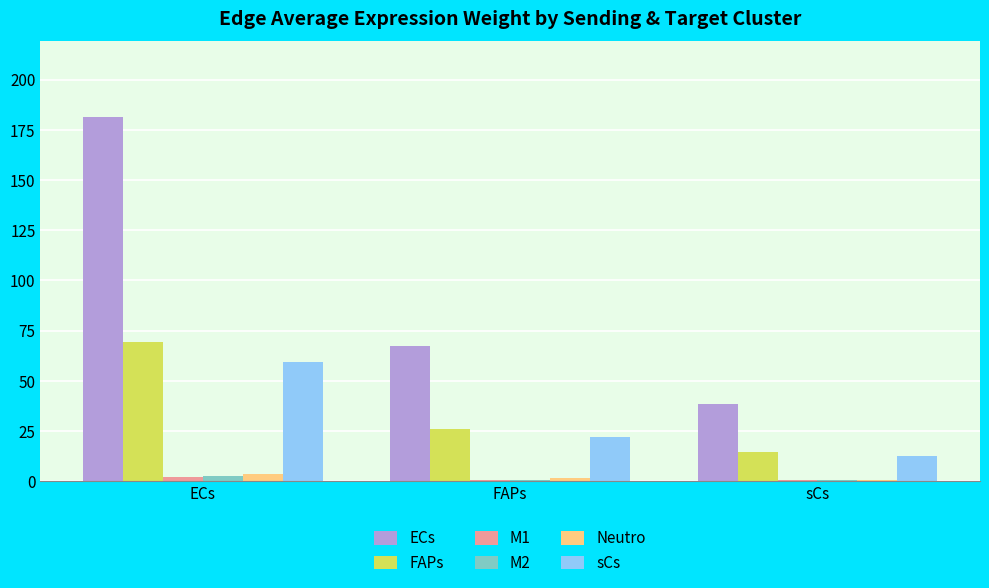

Where does the sCs series first go above 21?

ECs